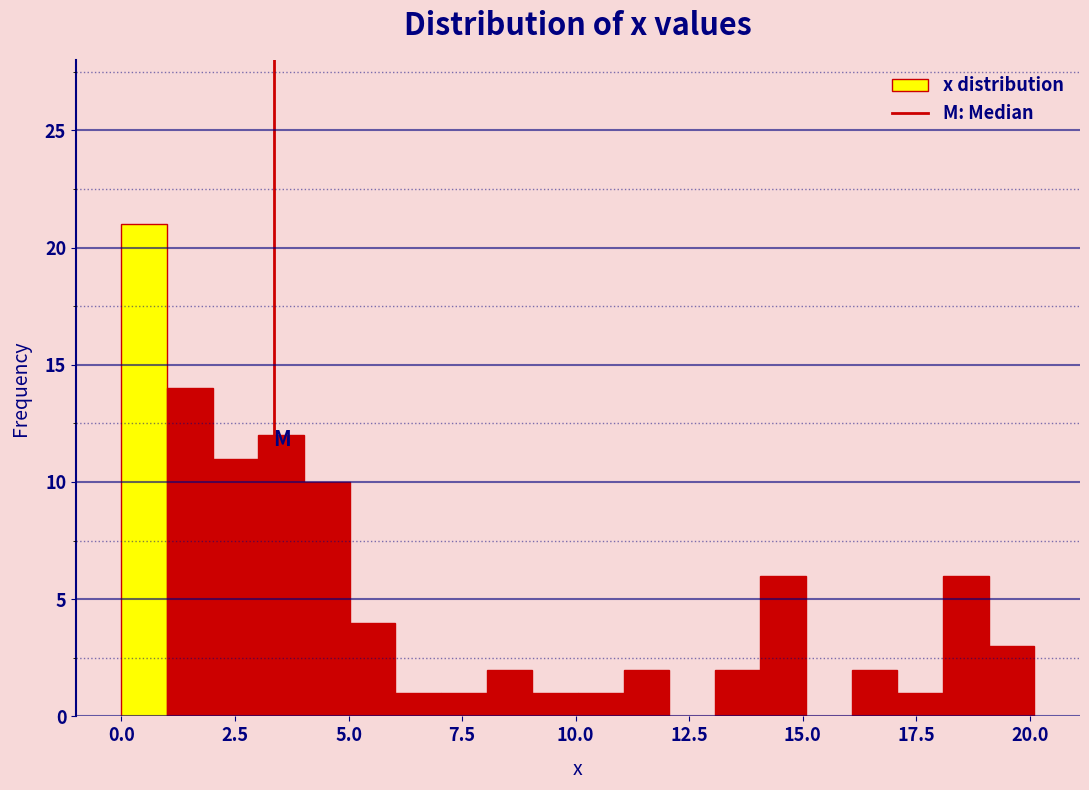

Read against the x-axis, roughly where is the centre of the tallest bar?

0.5